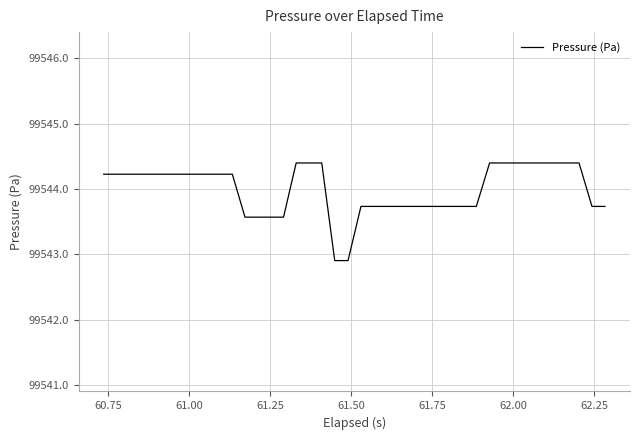

What is the difference between the maximum and minimum values?

1.5